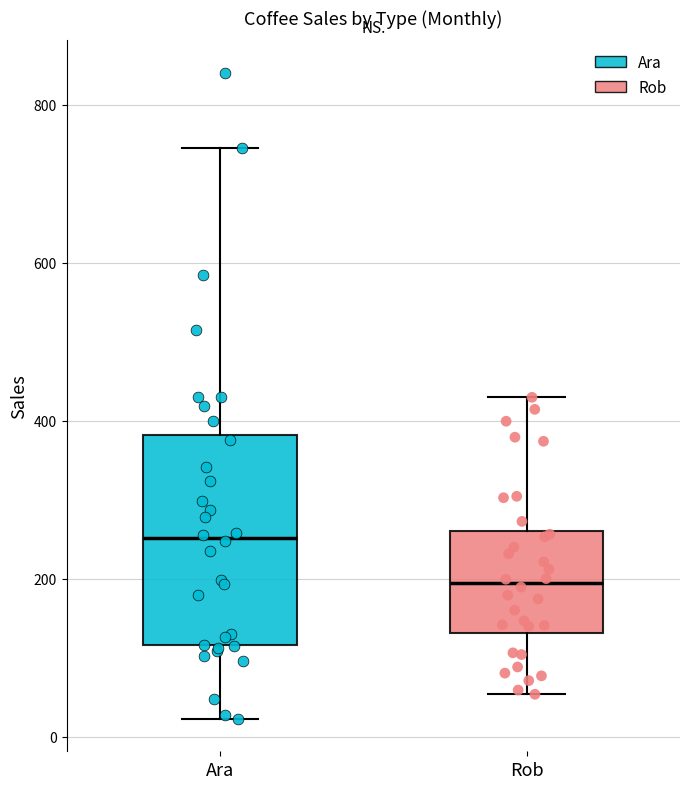

Reading left to right, read every box against the y-axis: the position of its median line, the range the box covers, and the ends of its whiskers. The values are not printed on the chart, so give them approximately, as read against the axis.

Ara: median 260, box 120 to 380, whiskers 20 to 740
Rob: median 200, box 140 to 260, whiskers 60 to 420